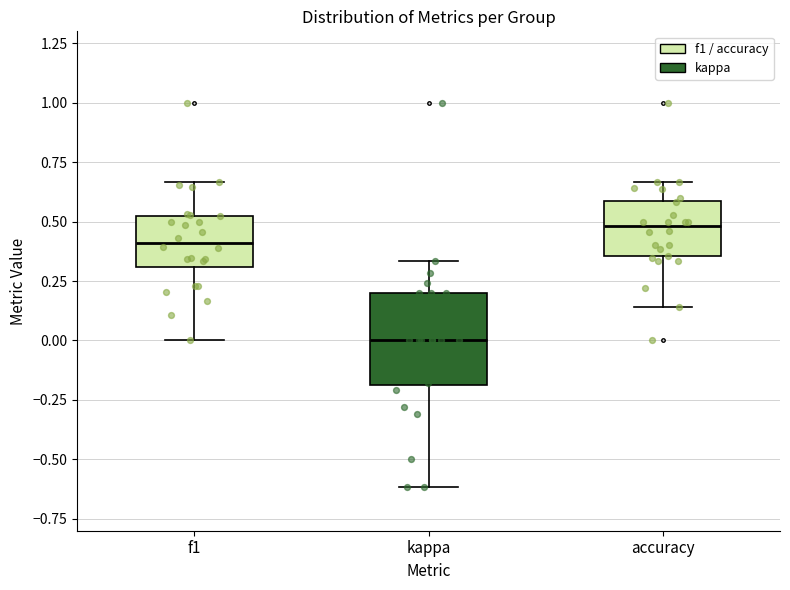

Where does the lower whisker of the box for kappa end on the y-axis? The values are not printed on the chart, so give them approximately, as read against the axis.

-0.60